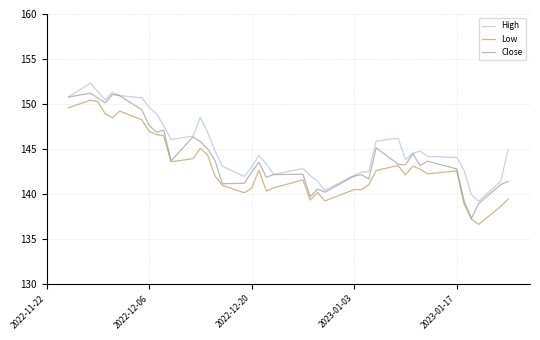

In Close, how many points are lower than both neighbors (excluding endpoints)?

11